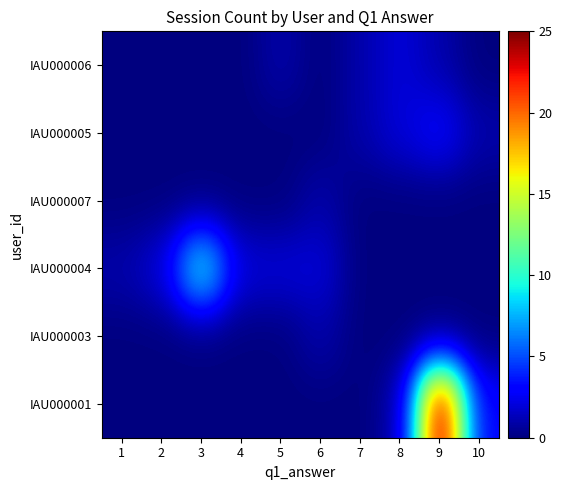

Reading left to right, transcribe all the data shown in this chart.

IAU000001: 1=0	2=0	3=0	4=0	5=0	6=0	7=0	8=1	9=25	10=3
IAU000003: 1=0	2=0	3=0	4=0	5=0	6=1	7=0	8=0	9=0	10=0
IAU000004: 1=1	2=2	3=10	4=2	5=2	6=2	7=0	8=0	9=0	10=0
IAU000007: 1=0	2=0	3=0	4=0	5=0	6=1	7=0	8=0	9=0	10=0
IAU000005: 1=0	2=0	3=0	4=0	5=0	6=0	7=1	8=2	9=3	10=1
IAU000006: 1=0	2=0	3=0	4=0	5=1	6=0	7=1	8=2	9=1	10=0